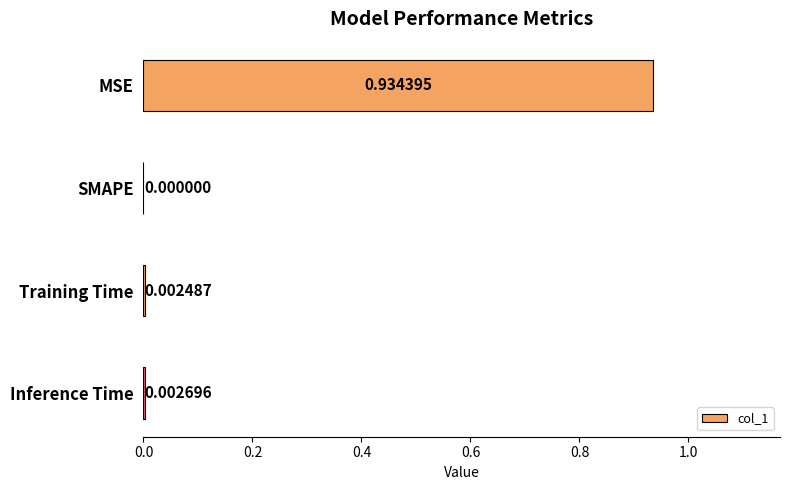

At which label is the value closest to 0?

SMAPE